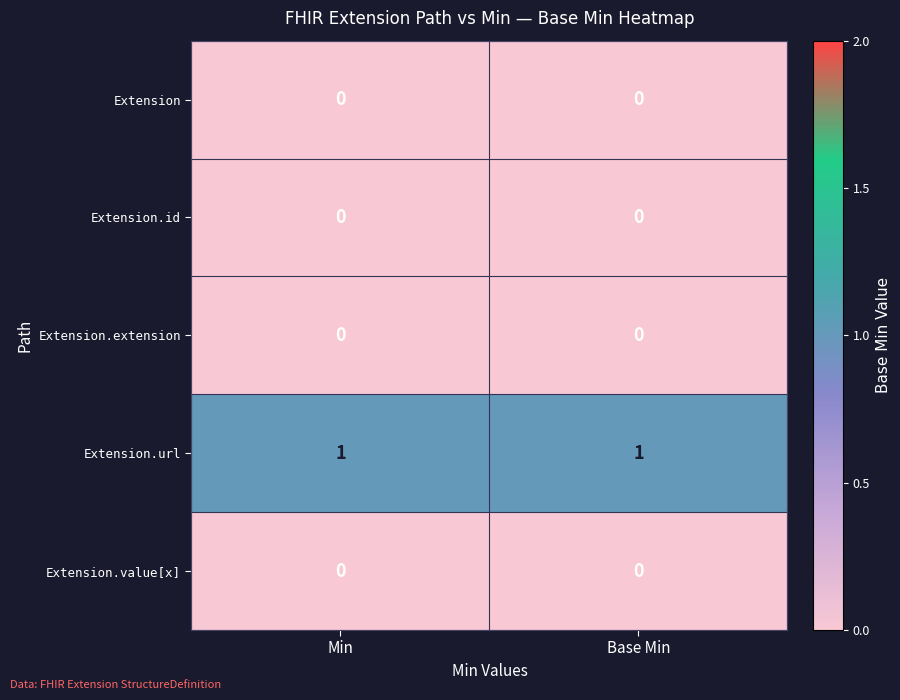

The value of Extension.url at Base Min is 2. True or false?

False